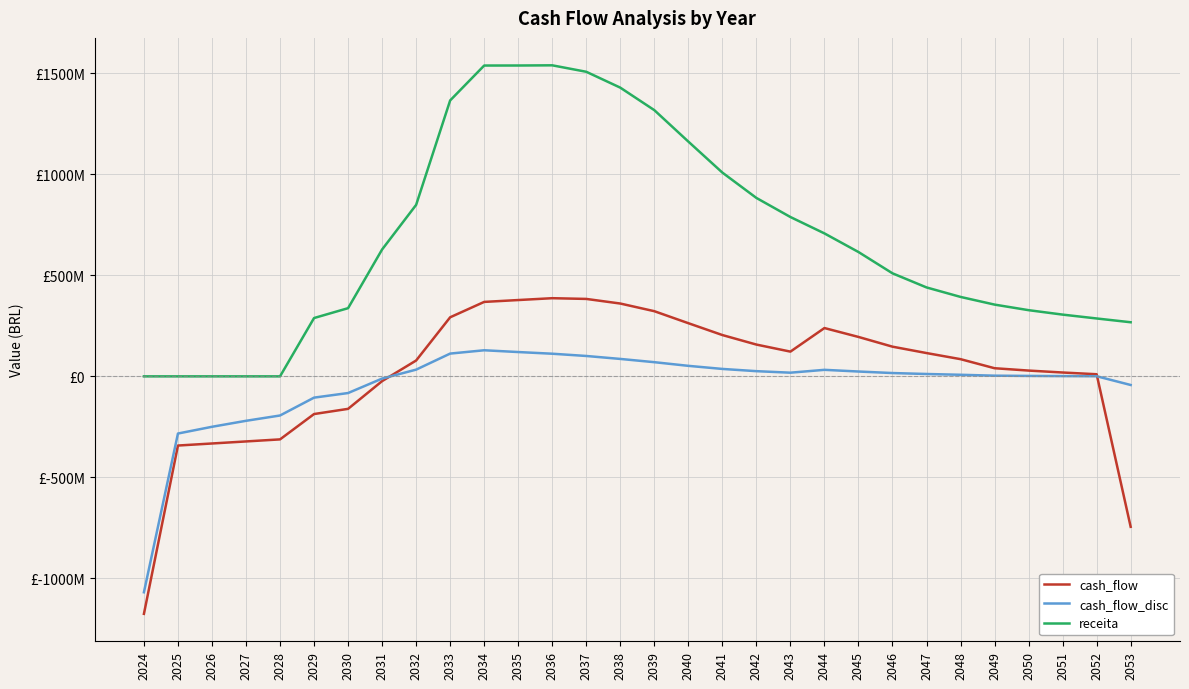

What are all the series names shown in the legend?

cash_flow, cash_flow_disc, receita